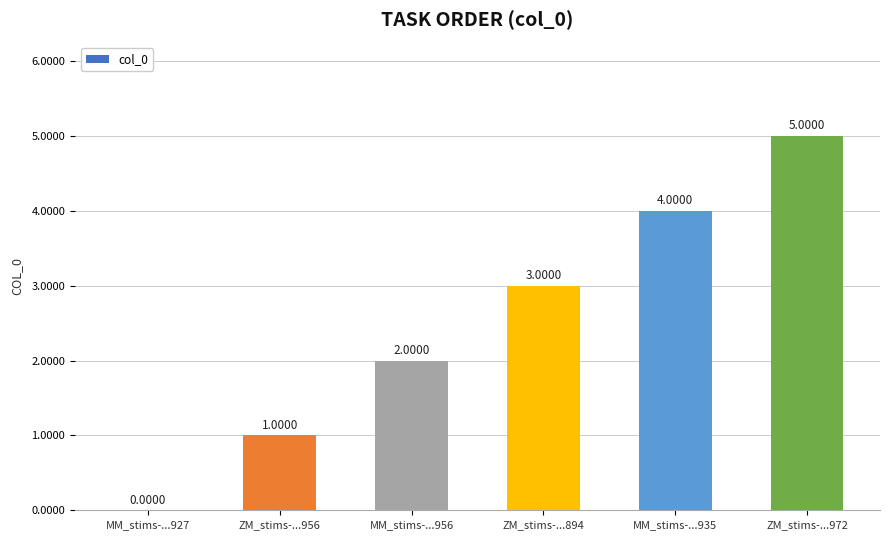

How many positive values are there?

5